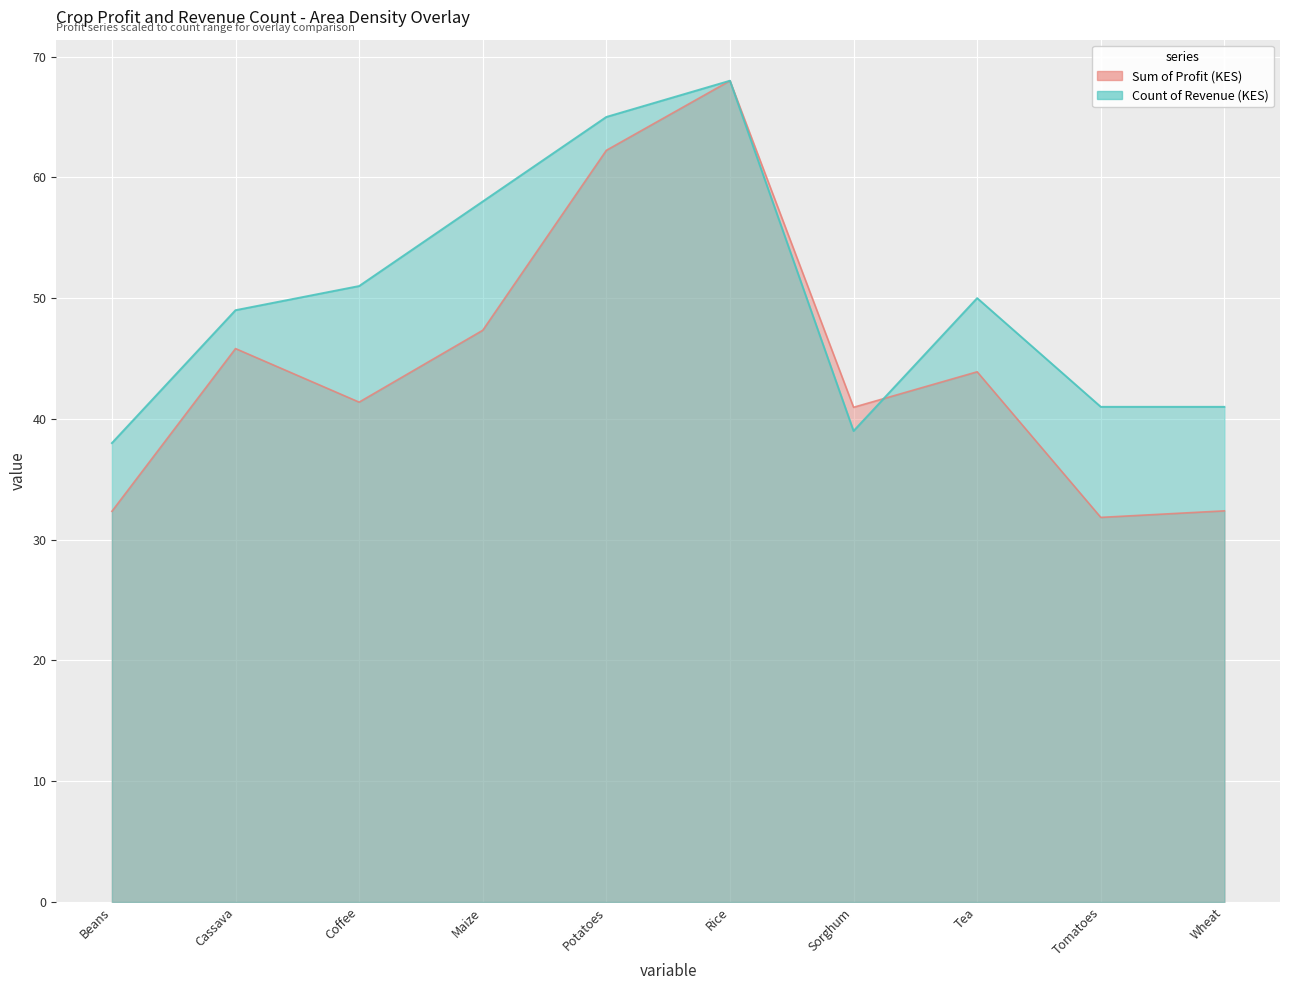

True or false: Sum of Profit (KES) and Count of Revenue (KES) intersect in this chart.

True